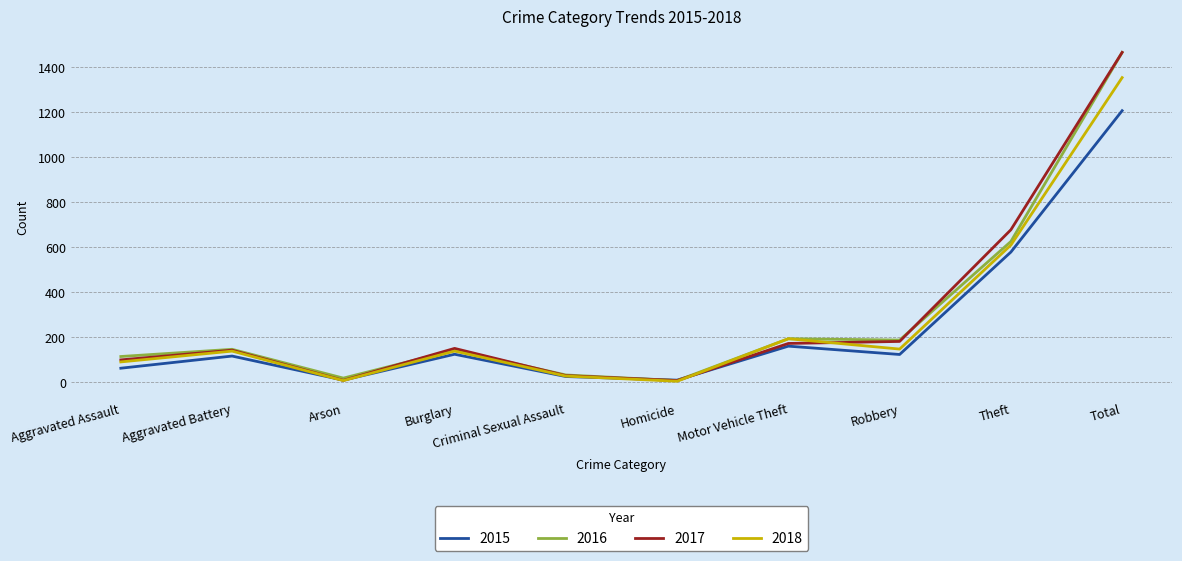

What are all the series names shown in the legend?

2015, 2016, 2017, 2018